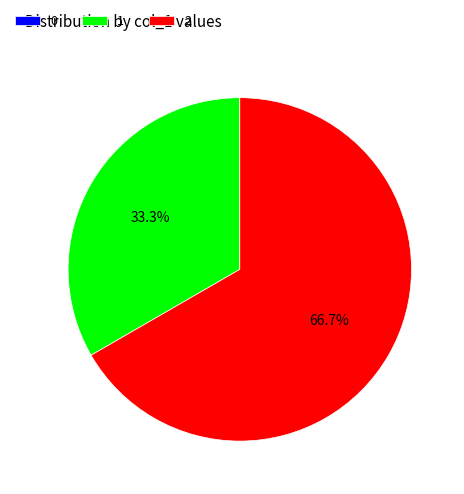

How much of the chart is everything except 1?

66.7%